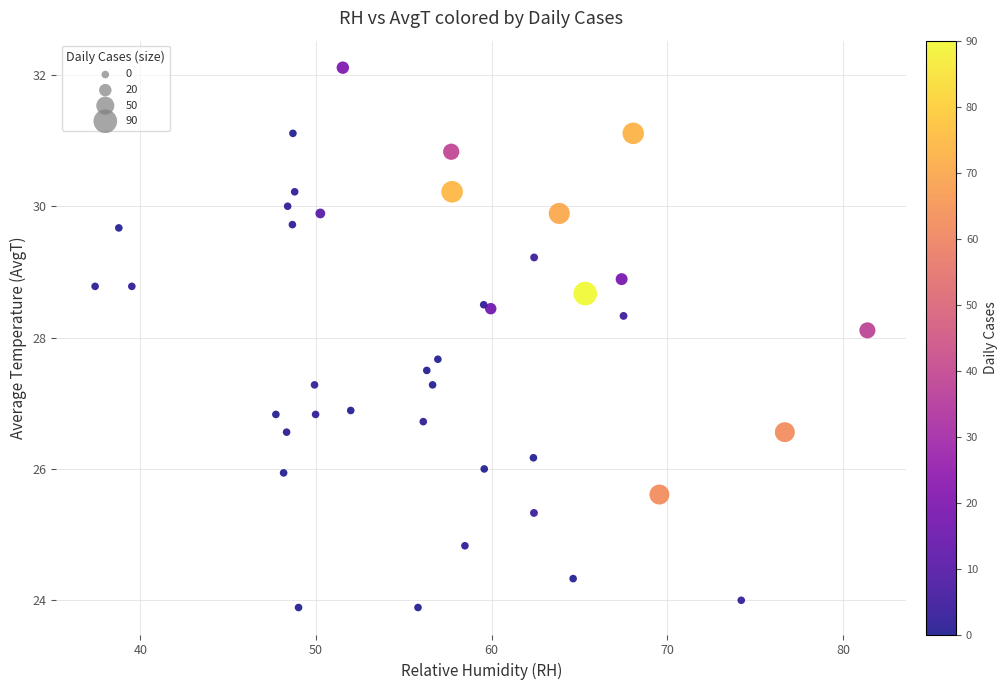

What Y value in the scatter plot is closest to 28?

28.1